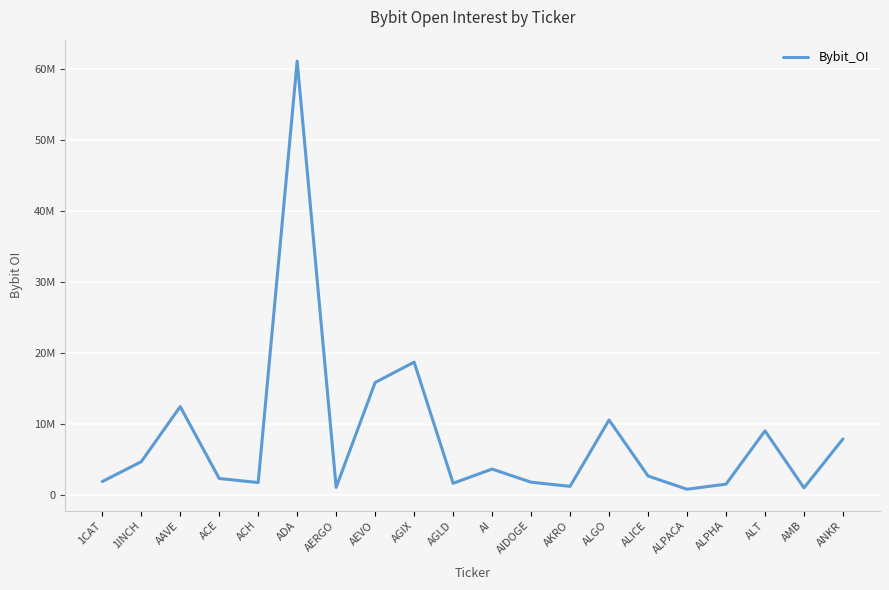

Is this an area chart (filled region under the line)?

No